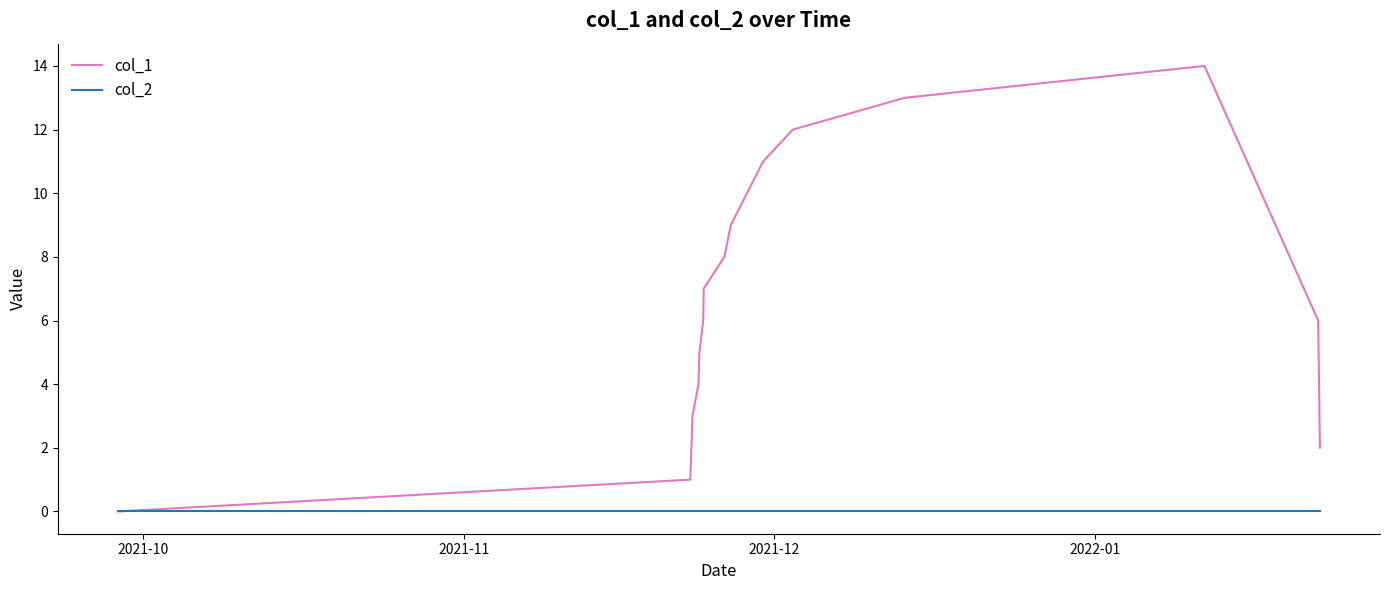

What is the greatest value displayed?

14